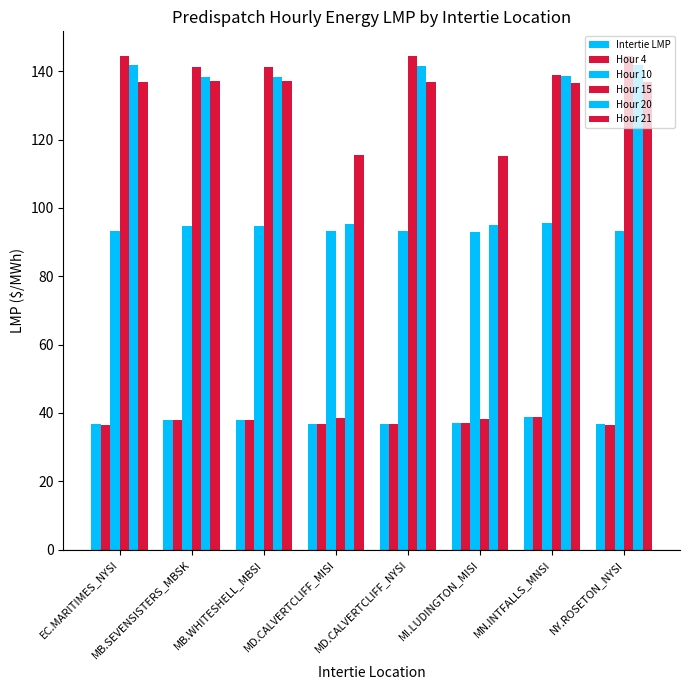

What is the smallest value displayed?

36.5